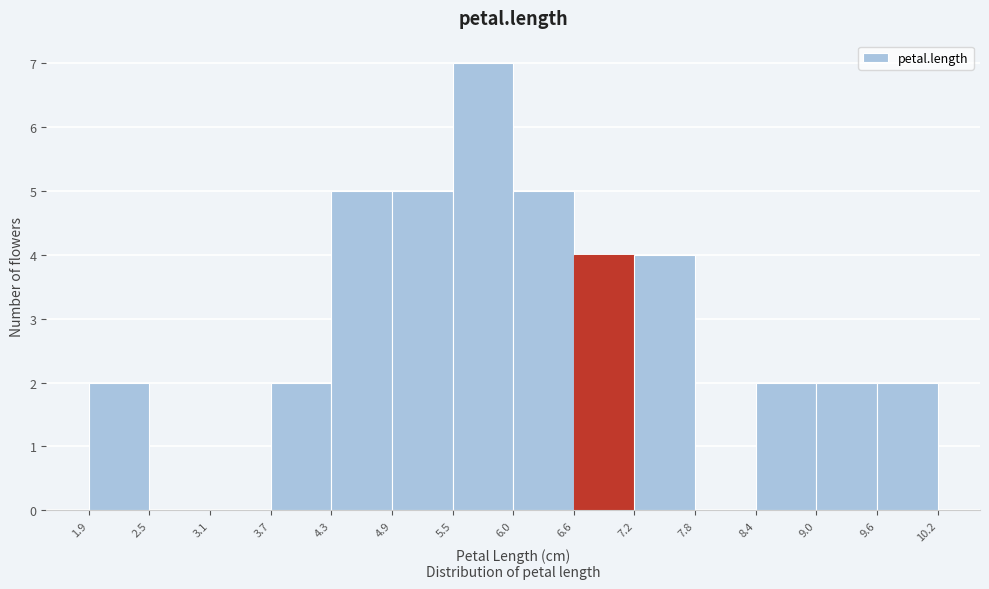

How tall is the bar that spans 6.0 to 6.6 on the x-axis? The values are not printed on the chart, so give them approximately, as read against the axis.

5